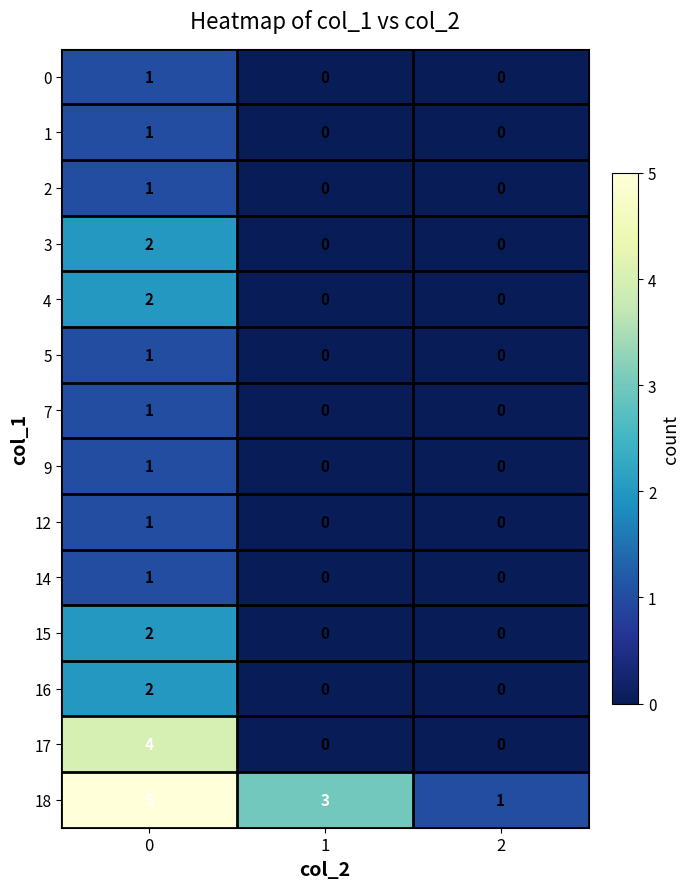

Which series has the largest total across all categories?

18